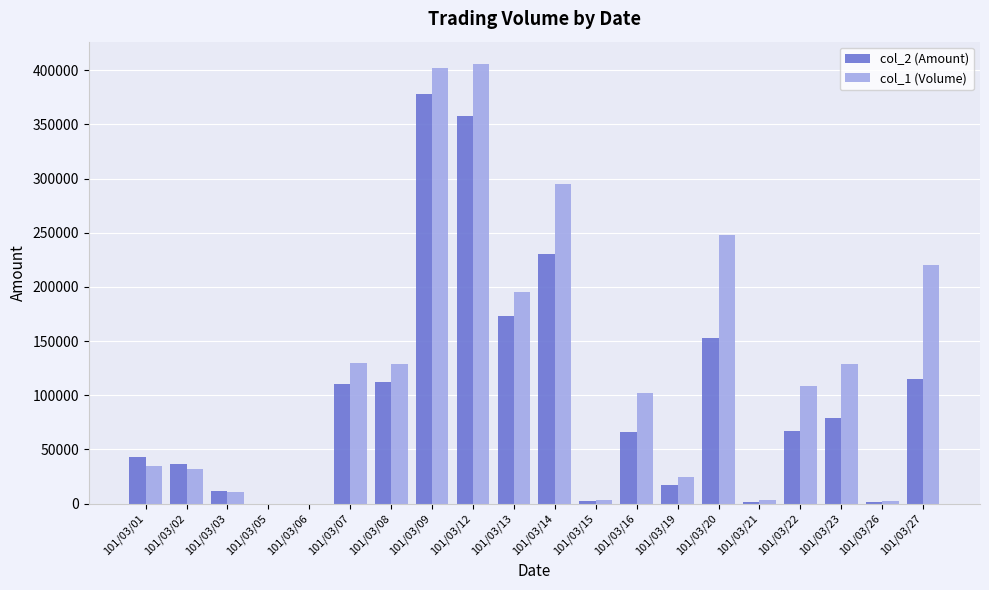

At which label does col_2 (Amount) reach its peak?

101/03/09